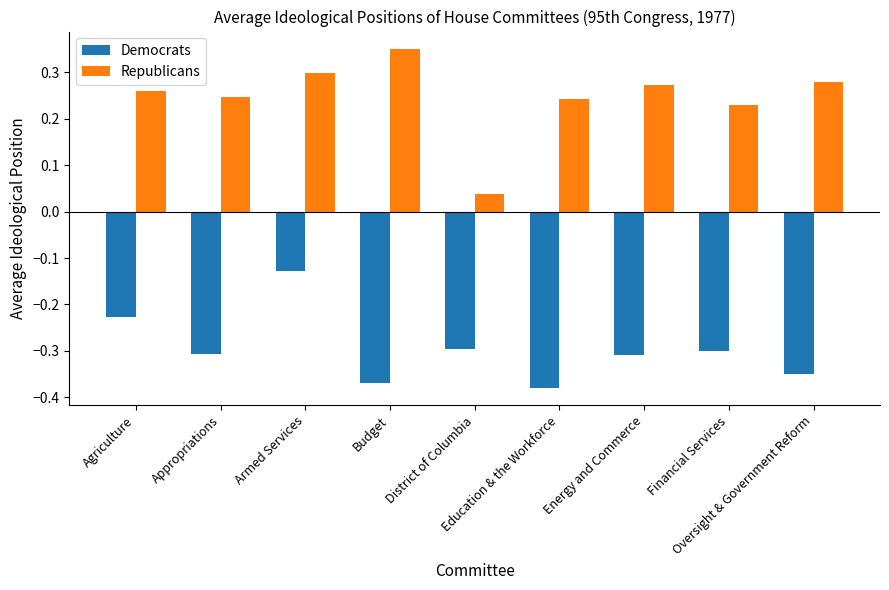

List the series in order of their overall mean, highest first.

Republicans, Democrats